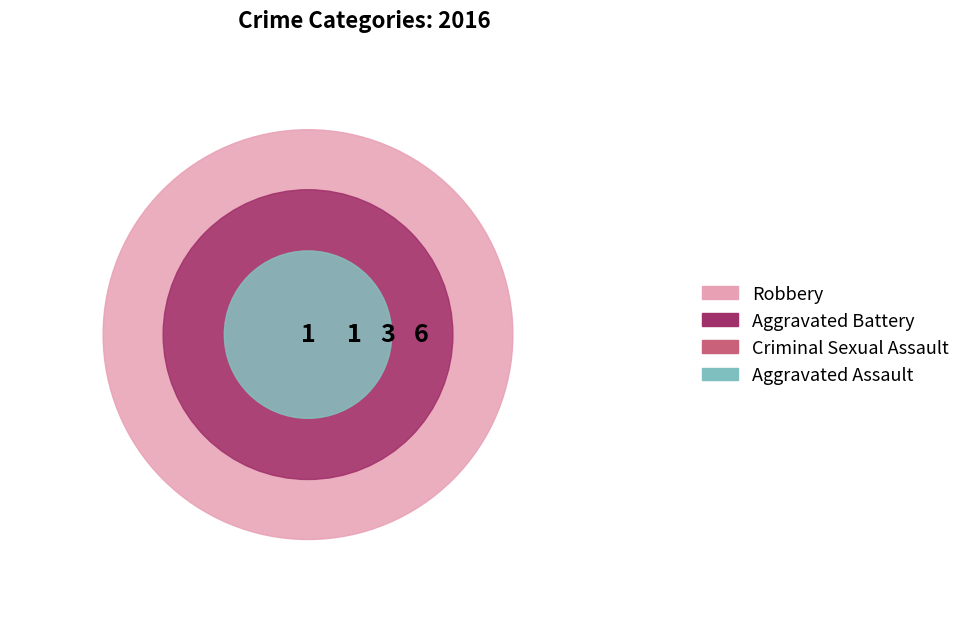

Count the number of slices in the pie.

4